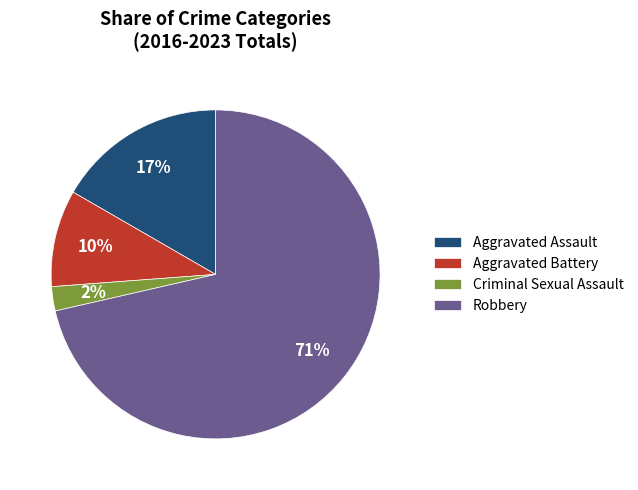

How many slices are in this pie chart?

4